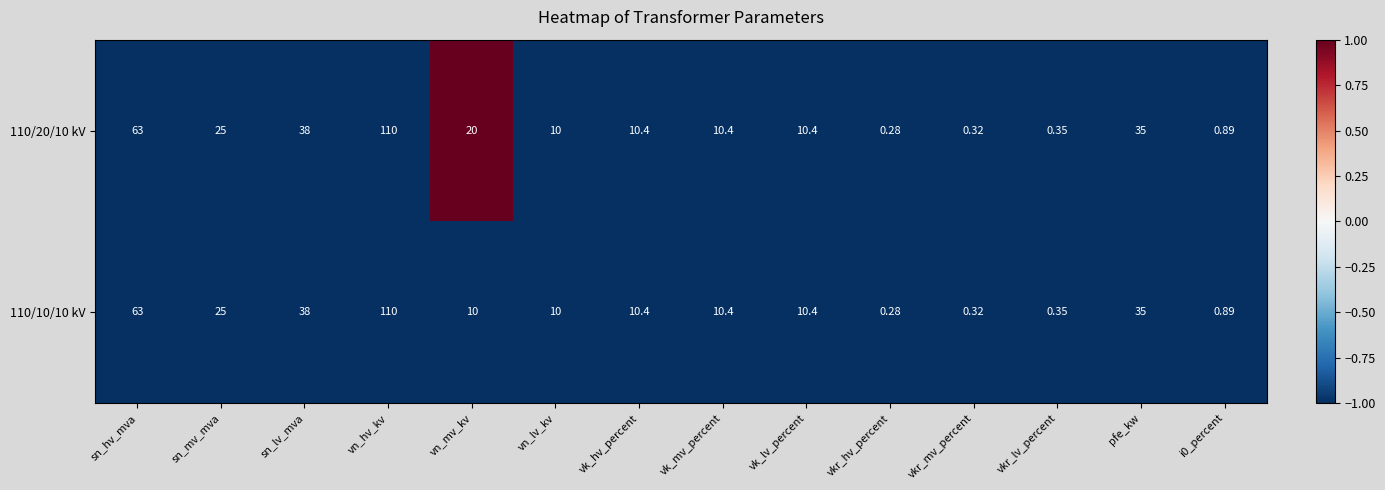

At which label does 110/10/10 kV first exceed 10?

sn_hv_mva